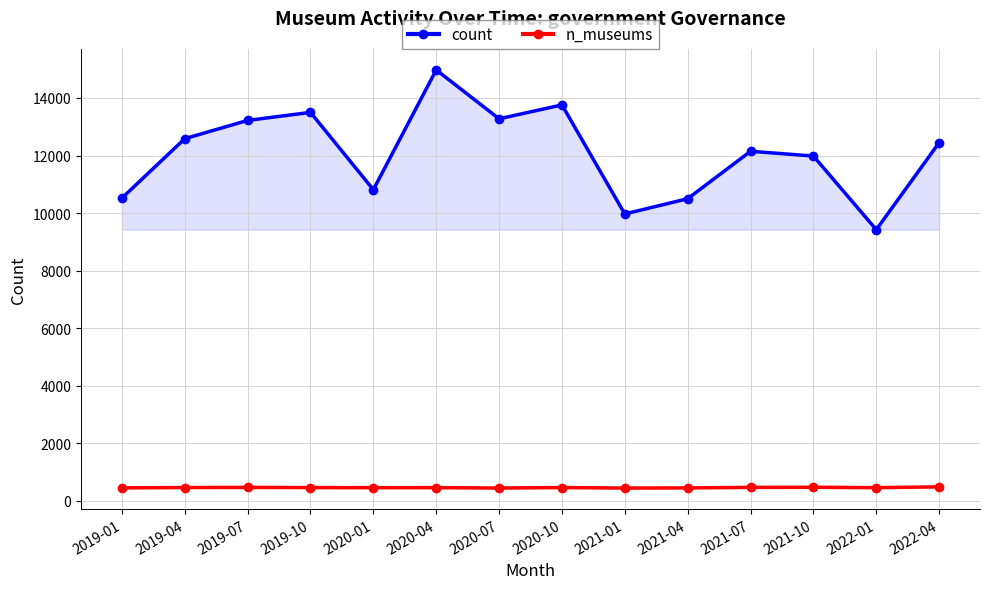

Does the chart display data point markers on the line(s)?

Yes